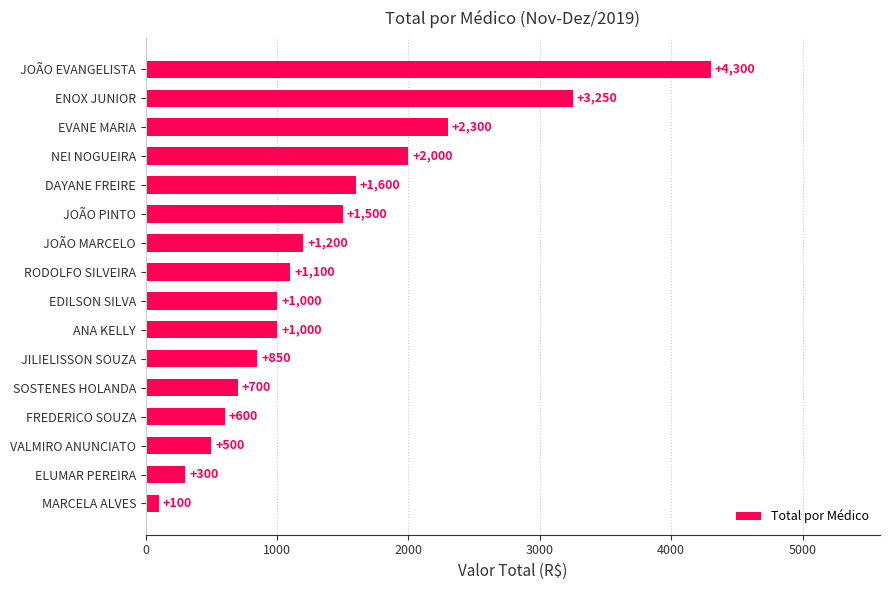

True or false: the data shows 2300 at EVANE MARIA.

True